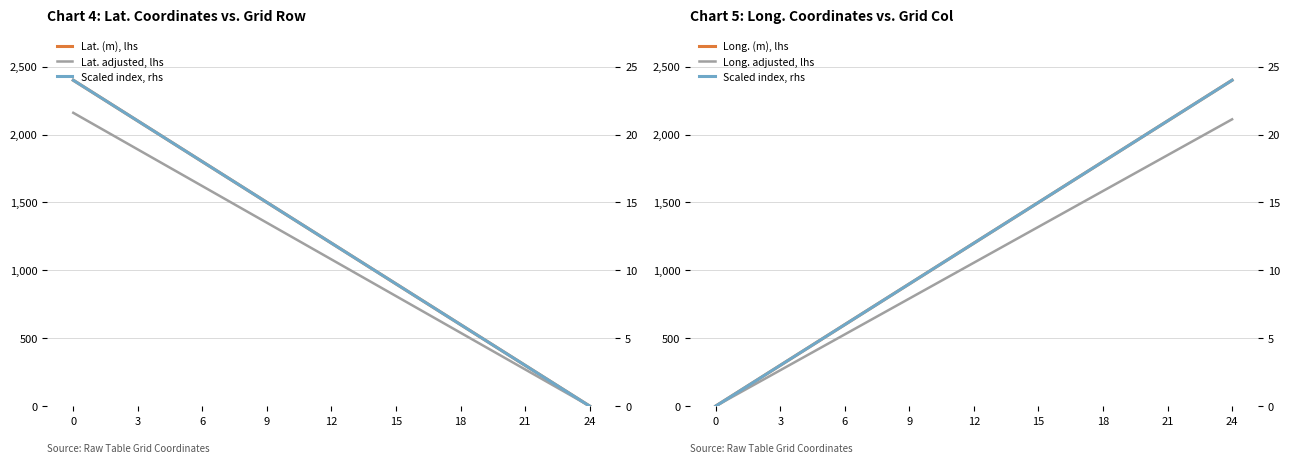

What is the average value of the Long. (m), lhs series?

1200